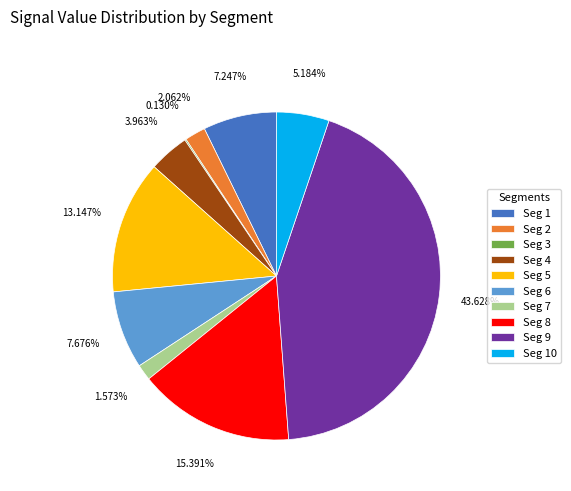

Is there a majority slice in this chart?

No